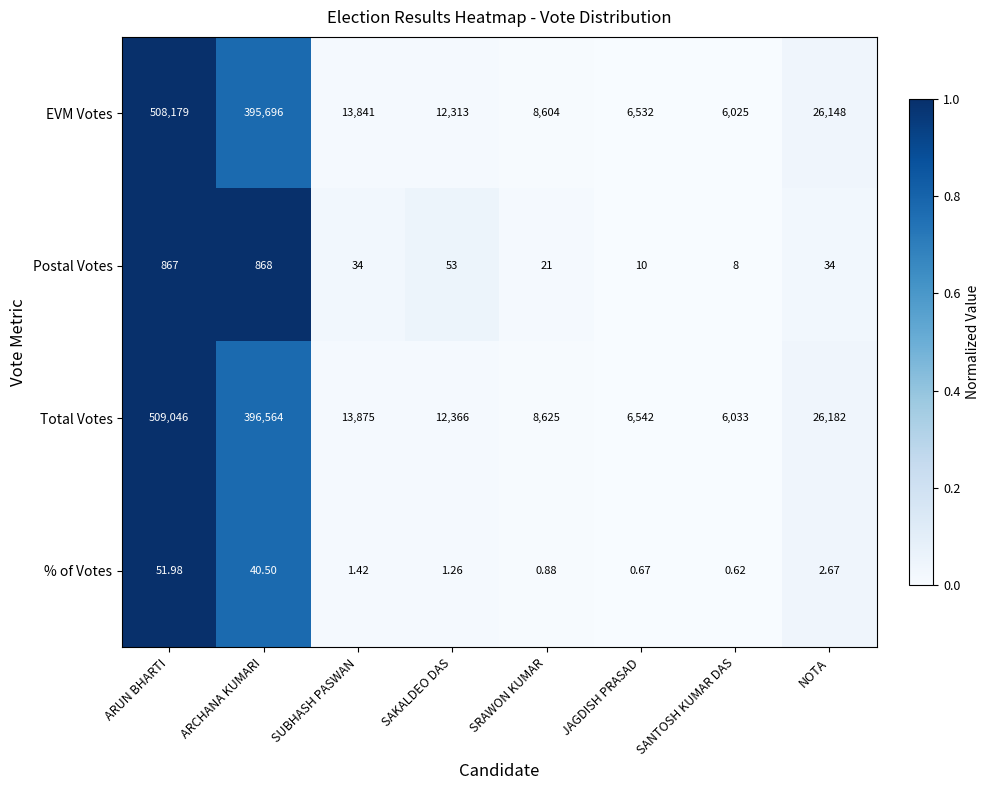

At which label does EVM Votes reach its minimum?

SANTOSH KUMAR DAS